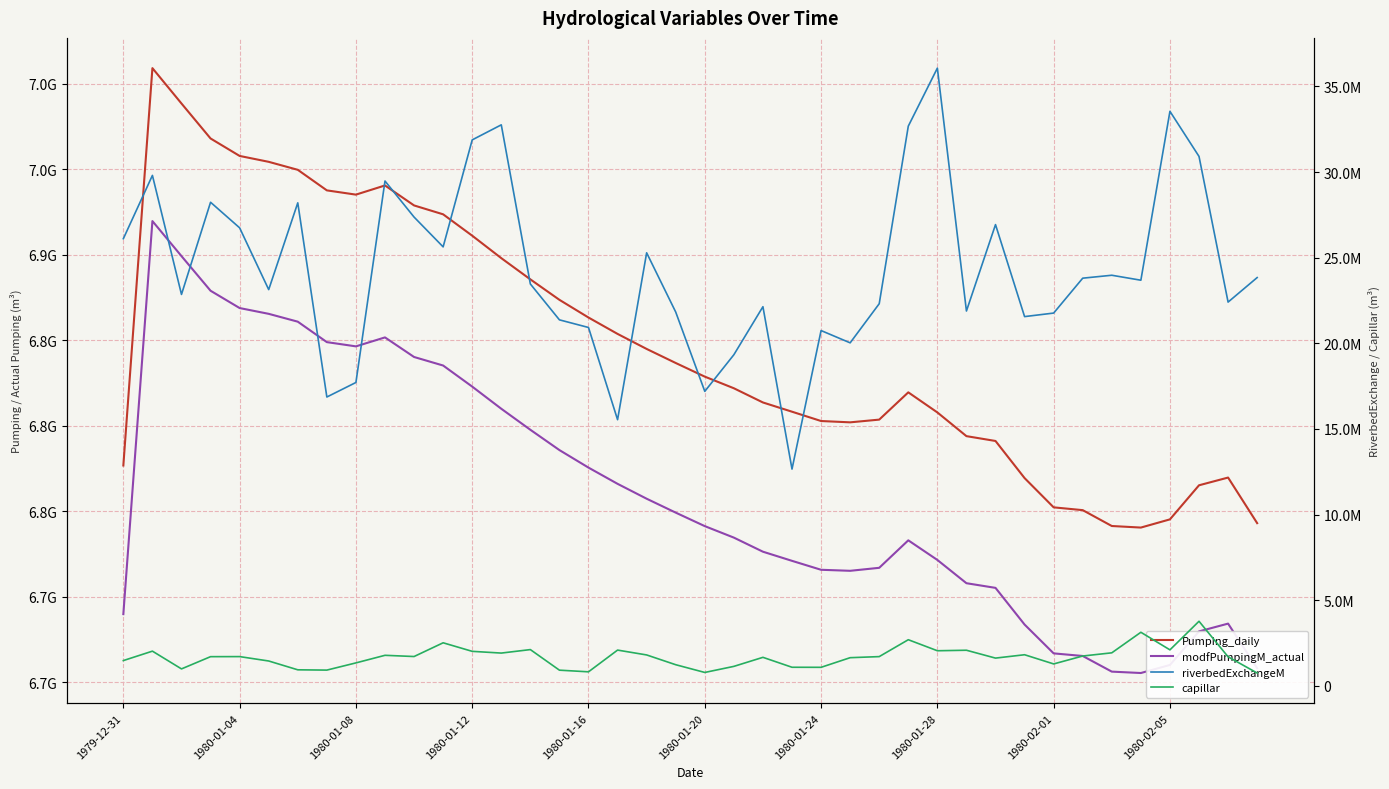

Which series has the largest total across all categories?

Pumping_daily